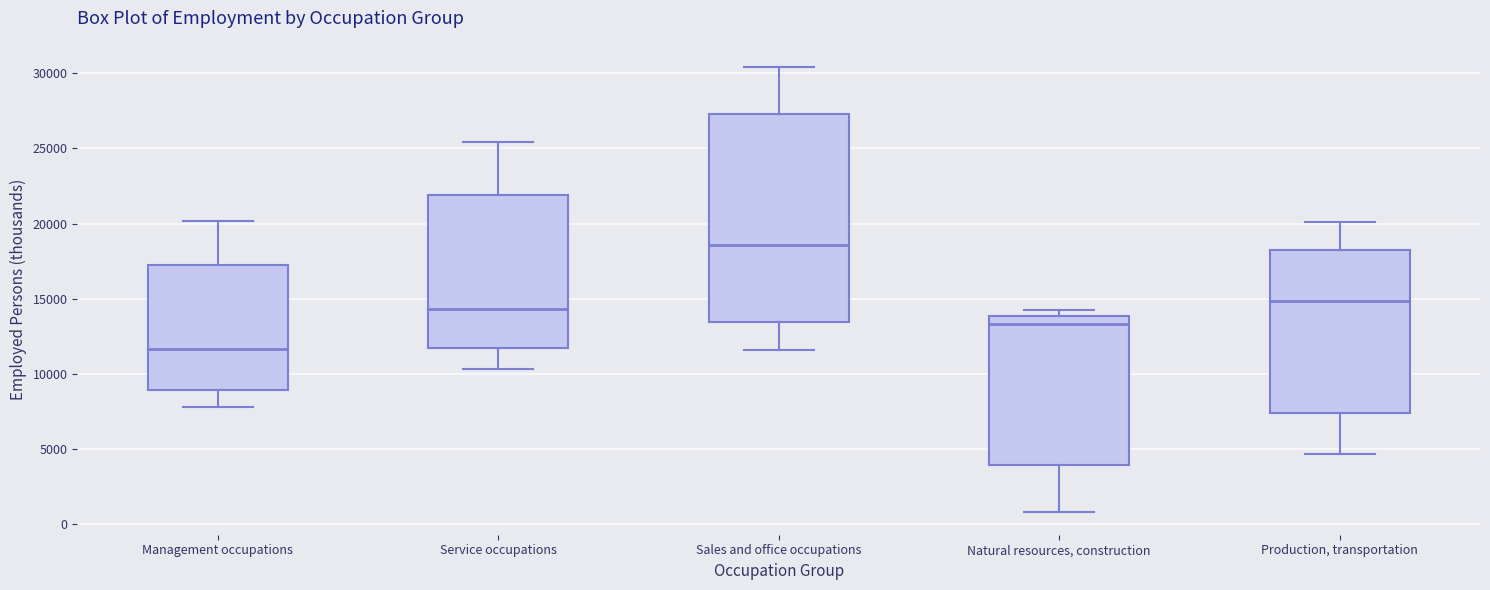

Where does the median line of the box for Service occupations sit on the y-axis? The values are not printed on the chart, so give them approximately, as read against the axis.

14500